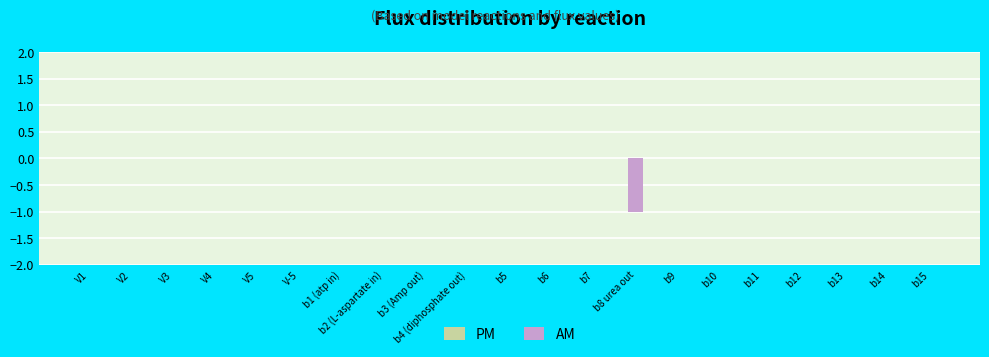

The chart shows a value of 0 at b4 (diphosphate out). True or false?

True